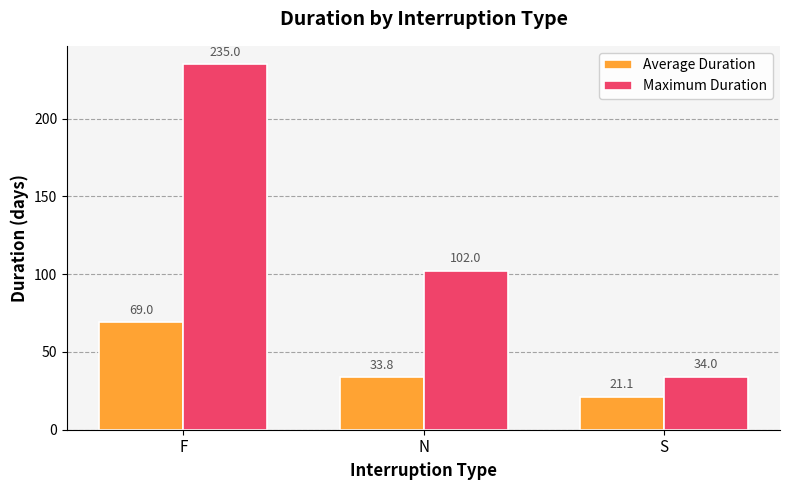

How many Maximum Duration values are between 34 and 235?

3